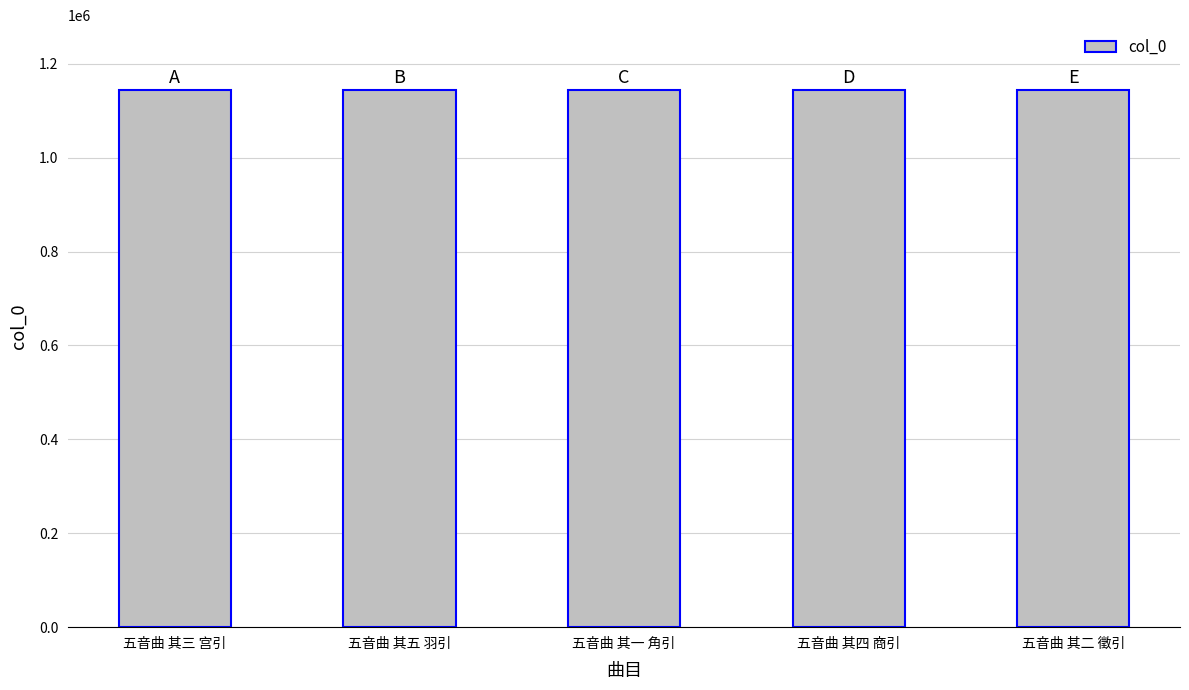

The value at 五音曲 其一 角引 is 1511679. True or false?

False